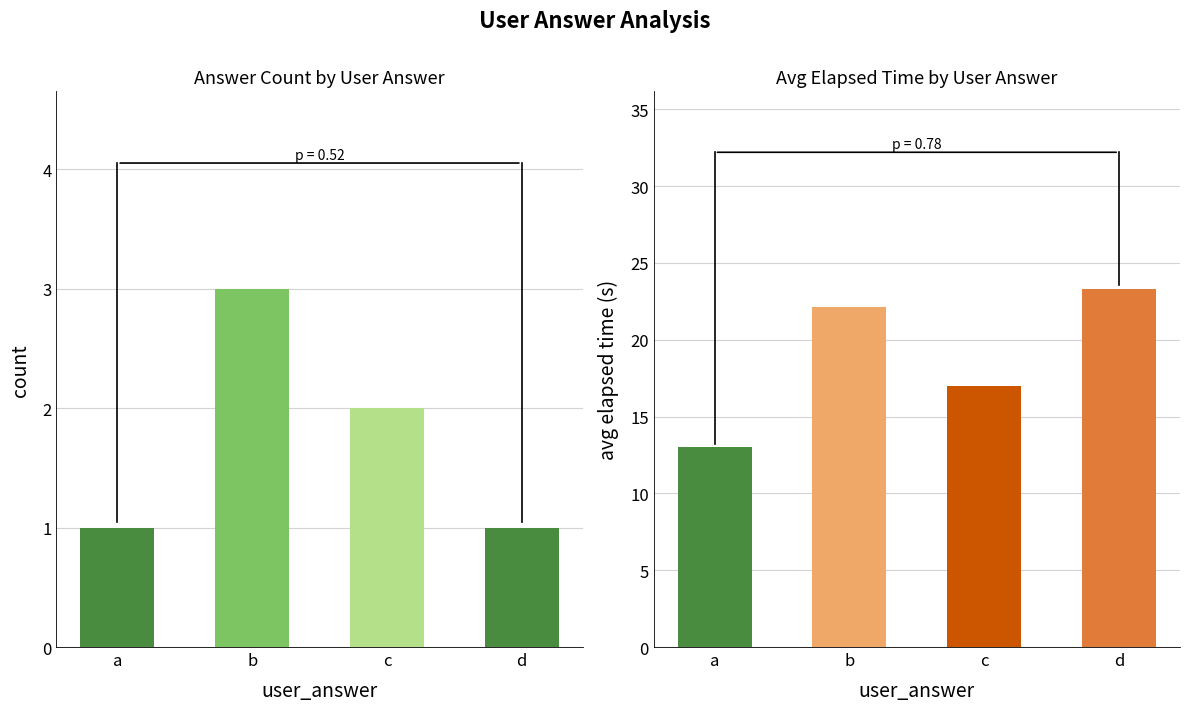

Which has a higher value, b or c?

b